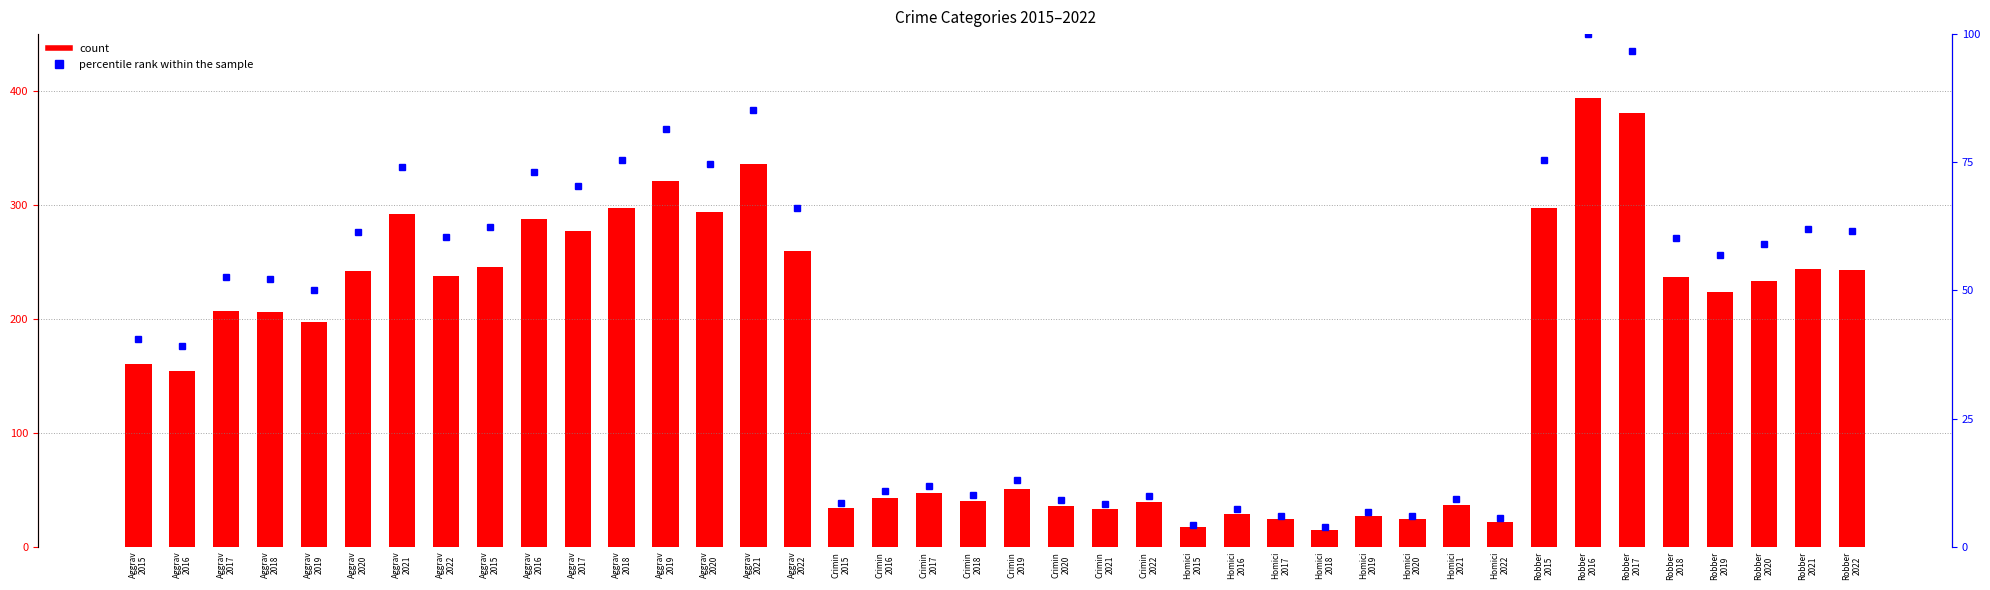

Reading left to right, list all the values displayed in this chart.

count: Aggrav
2015=160.0	Aggrav
2016=154.0	Aggrav
2017=207.0	Aggrav
2018=206.0	Aggrav
2019=197.0	Aggrav
2020=242.0	Aggrav
2021=292.0	Aggrav
2022=238.0	Aggrav
2015=246.0	Aggrav
2016=288.0	Aggrav
2017=277.0	Aggrav
2018=297.0	Aggrav
2019=321.0	Aggrav
2020=294.0	Aggrav
2021=336.0	Aggrav
2022=260.0	Crimin
2015=34.0	Crimin
2016=43.0	Crimin
2017=47.0	Crimin
2018=40.0	Crimin
2019=51.0	Crimin
2020=36.0	Crimin
2021=33.0	Crimin
2022=39.0	Homici
2015=17.0	Homici
2016=29.0	Homici
2017=24.0	Homici
2018=15.0	Homici
2019=27.0	Homici
2020=24.0	Homici
2021=37.0	Homici
2022=22.0	Robber
2015=297.0	Robber
2016=394.0	Robber
2017=381.0	Robber
2018=237.0	Robber
2019=224.0	Robber
2020=233.0	Robber
2021=244.0	Robber
2022=243.0
percentile rank within the sample: Aggrav
2015=40.6	Aggrav
2016=39.1	Aggrav
2017=52.5	Aggrav
2018=52.3	Aggrav
2019=50.0	Aggrav
2020=61.4	Aggrav
2021=74.1	Aggrav
2022=60.4	Aggrav
2015=62.4	Aggrav
2016=73.1	Aggrav
2017=70.3	Aggrav
2018=75.4	Aggrav
2019=81.5	Aggrav
2020=74.6	Aggrav
2021=85.3	Aggrav
2022=66.0	Crimin
2015=8.6	Crimin
2016=10.9	Crimin
2017=11.9	Crimin
2018=10.2	Crimin
2019=12.9	Crimin
2020=9.1	Crimin
2021=8.4	Crimin
2022=9.9	Homici
2015=4.3	Homici
2016=7.4	Homici
2017=6.1	Homici
2018=3.8	Homici
2019=6.9	Homici
2020=6.1	Homici
2021=9.4	Homici
2022=5.6	Robber
2015=75.4	Robber
2016=100.0	Robber
2017=96.7	Robber
2018=60.2	Robber
2019=56.9	Robber
2020=59.1	Robber
2021=61.9	Robber
2022=61.7